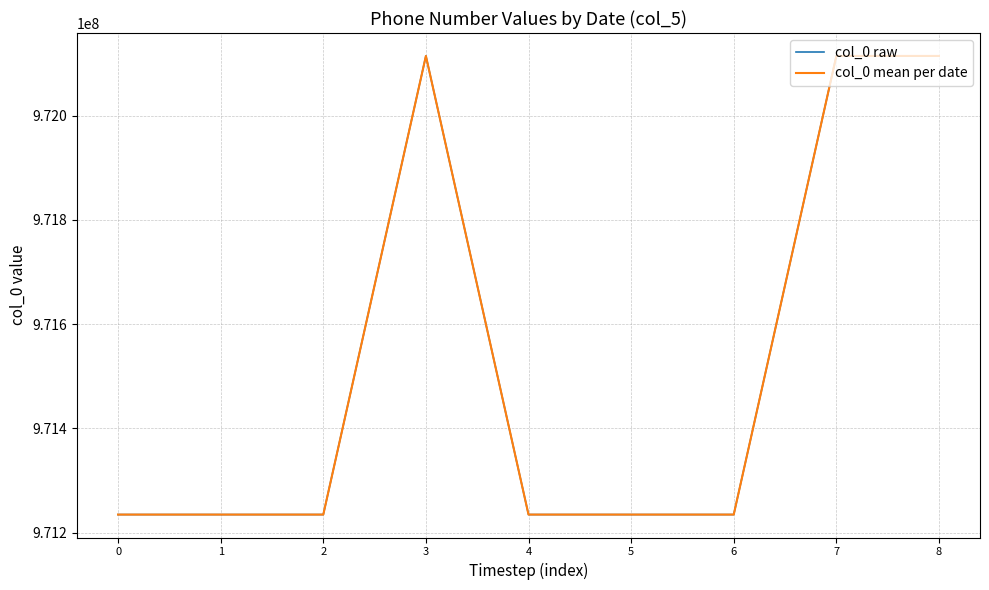

Reading right to left, transcribe all the data shown in this chart.

col_0 raw: 972114634	972114634	971234568	971234568	971234567	972114634	971234568	971234568	971234567
col_0 mean per date: 972114634	972114634	971234568	971234568	971234567	972114634	971234568	971234568	971234567